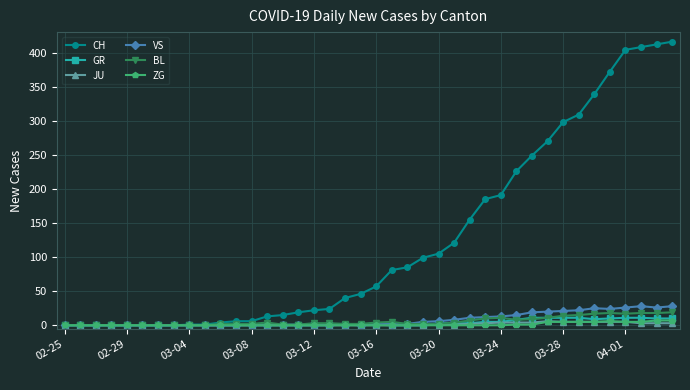

At how many categories does at least one series exceed 168?

13